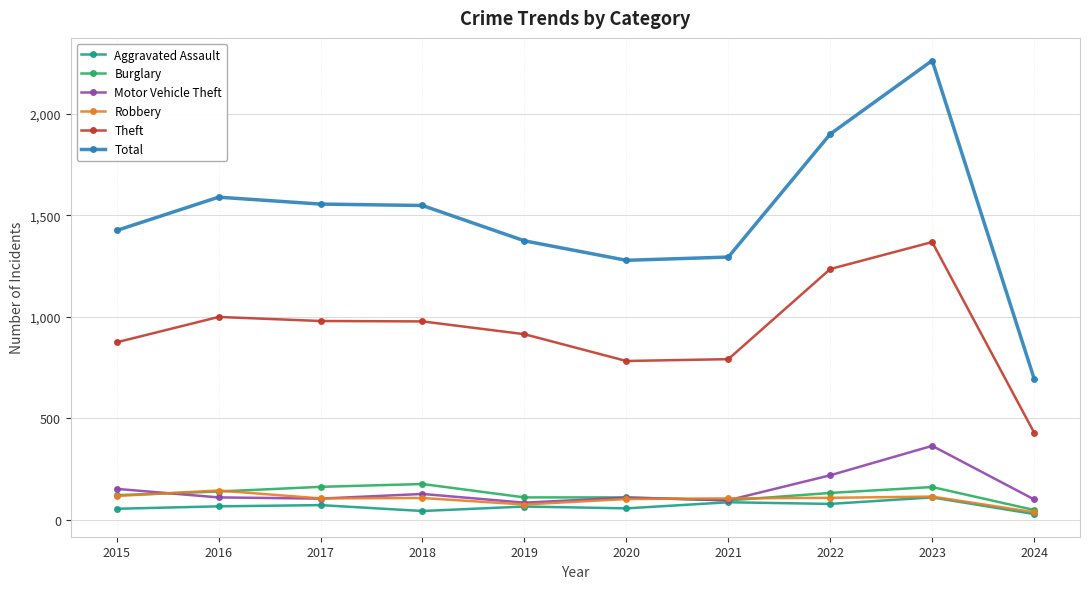

What is the sum of the Aggravated Assault values at 2016 and 2019?

131